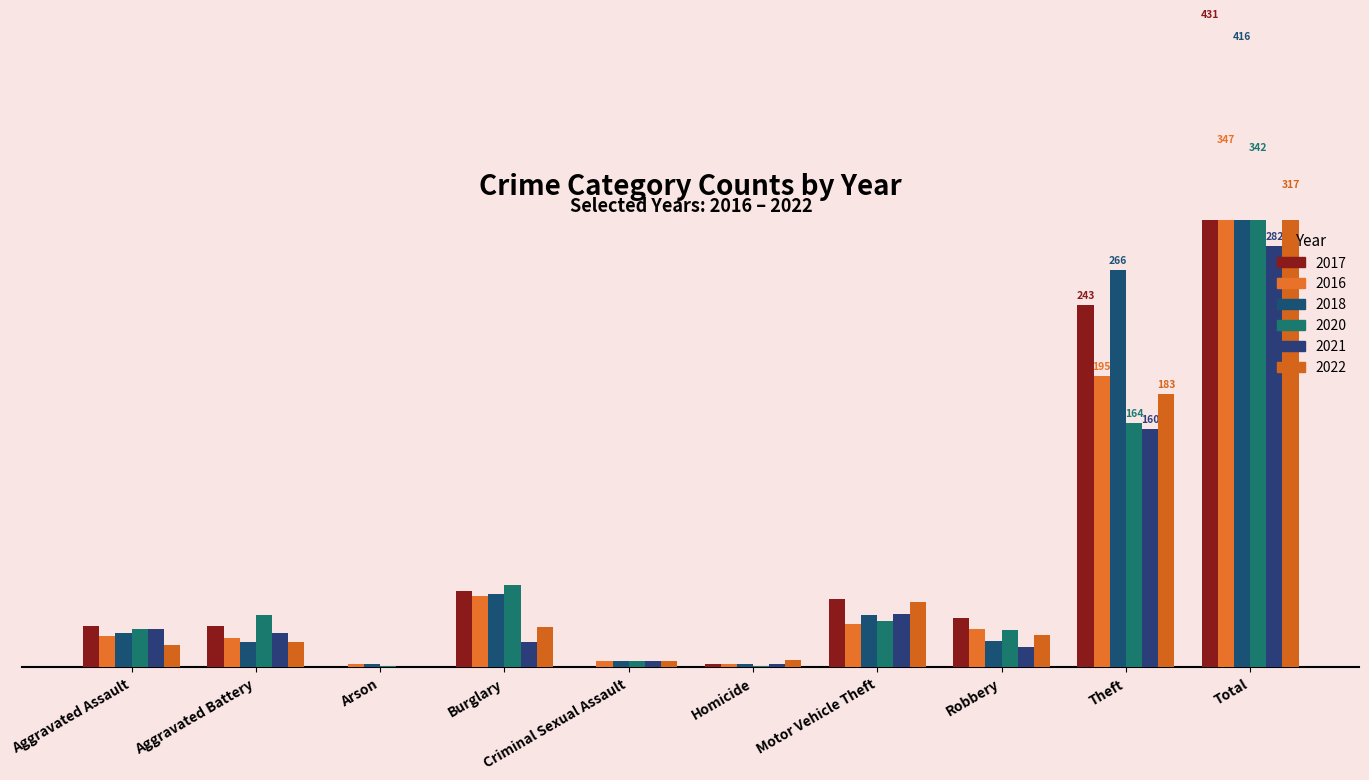

Count the number of data series in this chart.

6